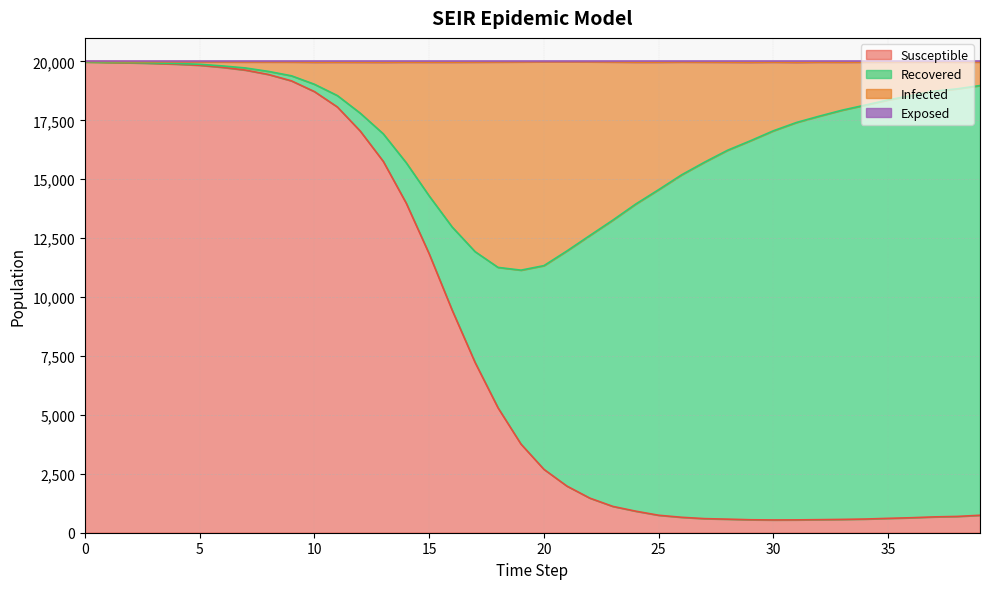

True or false: Exposed and Infected intersect in this chart.

False